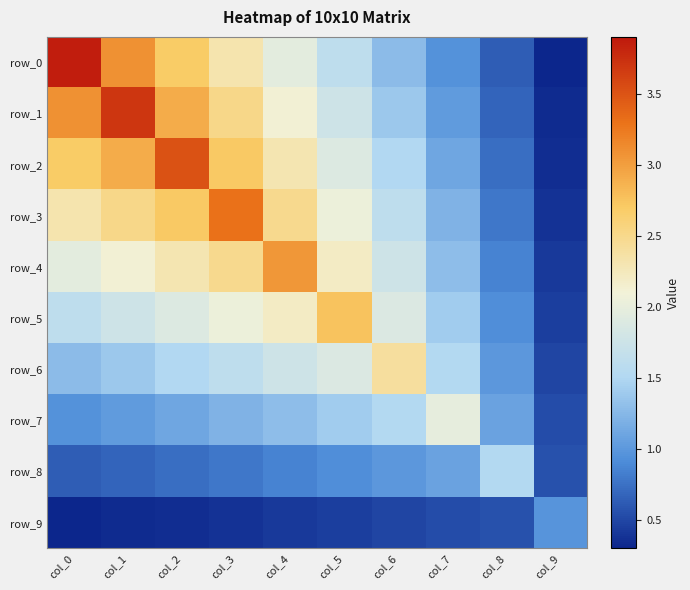

At which label is row_8 closest to 1?

col_6